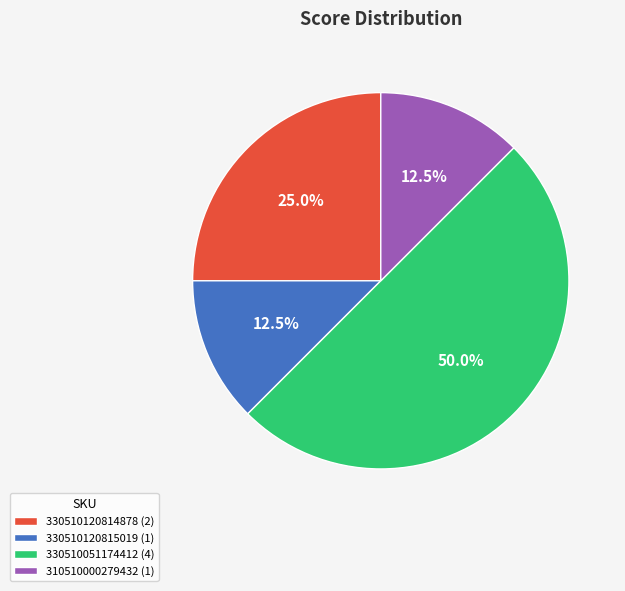

Is 330510120814878 (2) the majority of the pie?

No